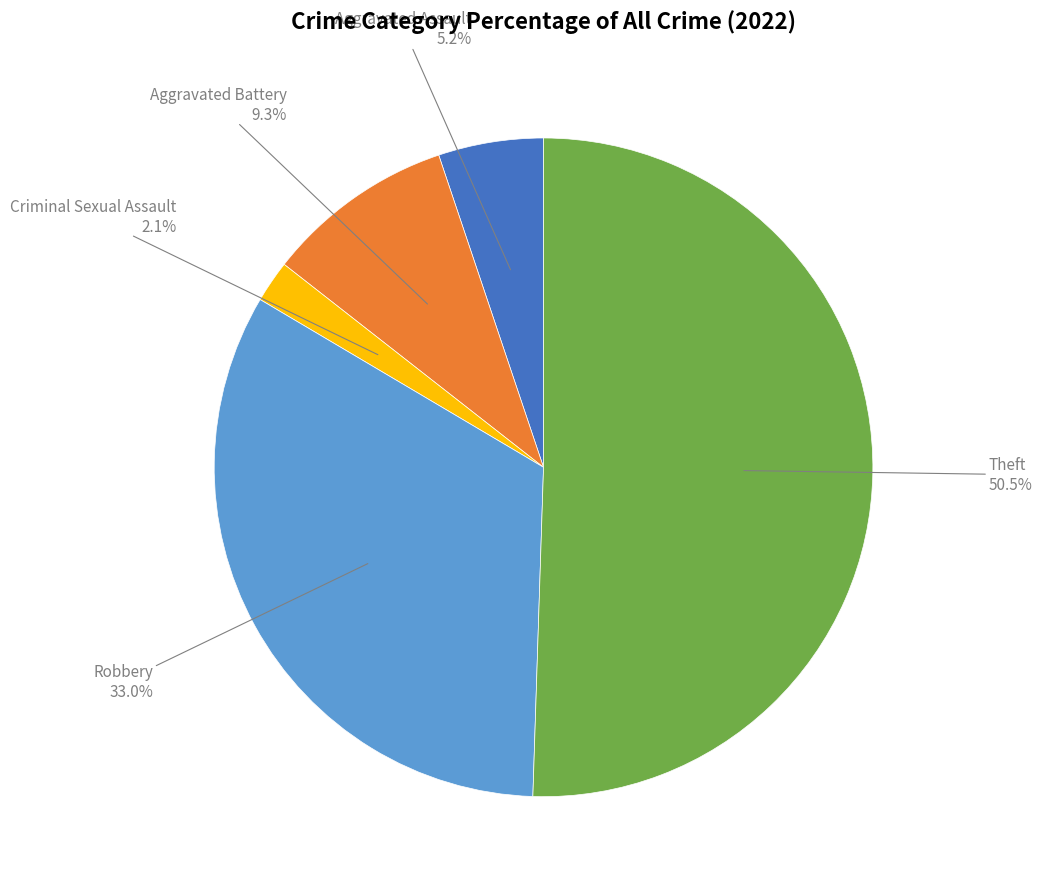

How many slices are in this pie chart?

5